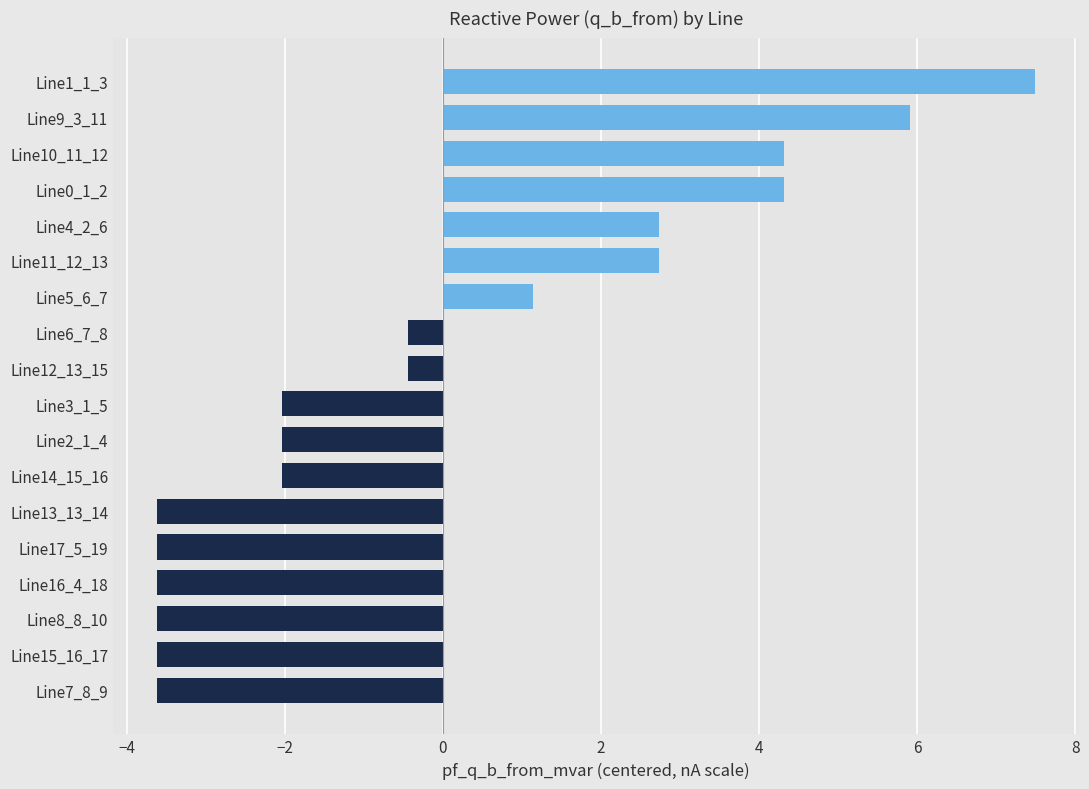

True or false: the data shows 1.5 at Line0_1_2.

False